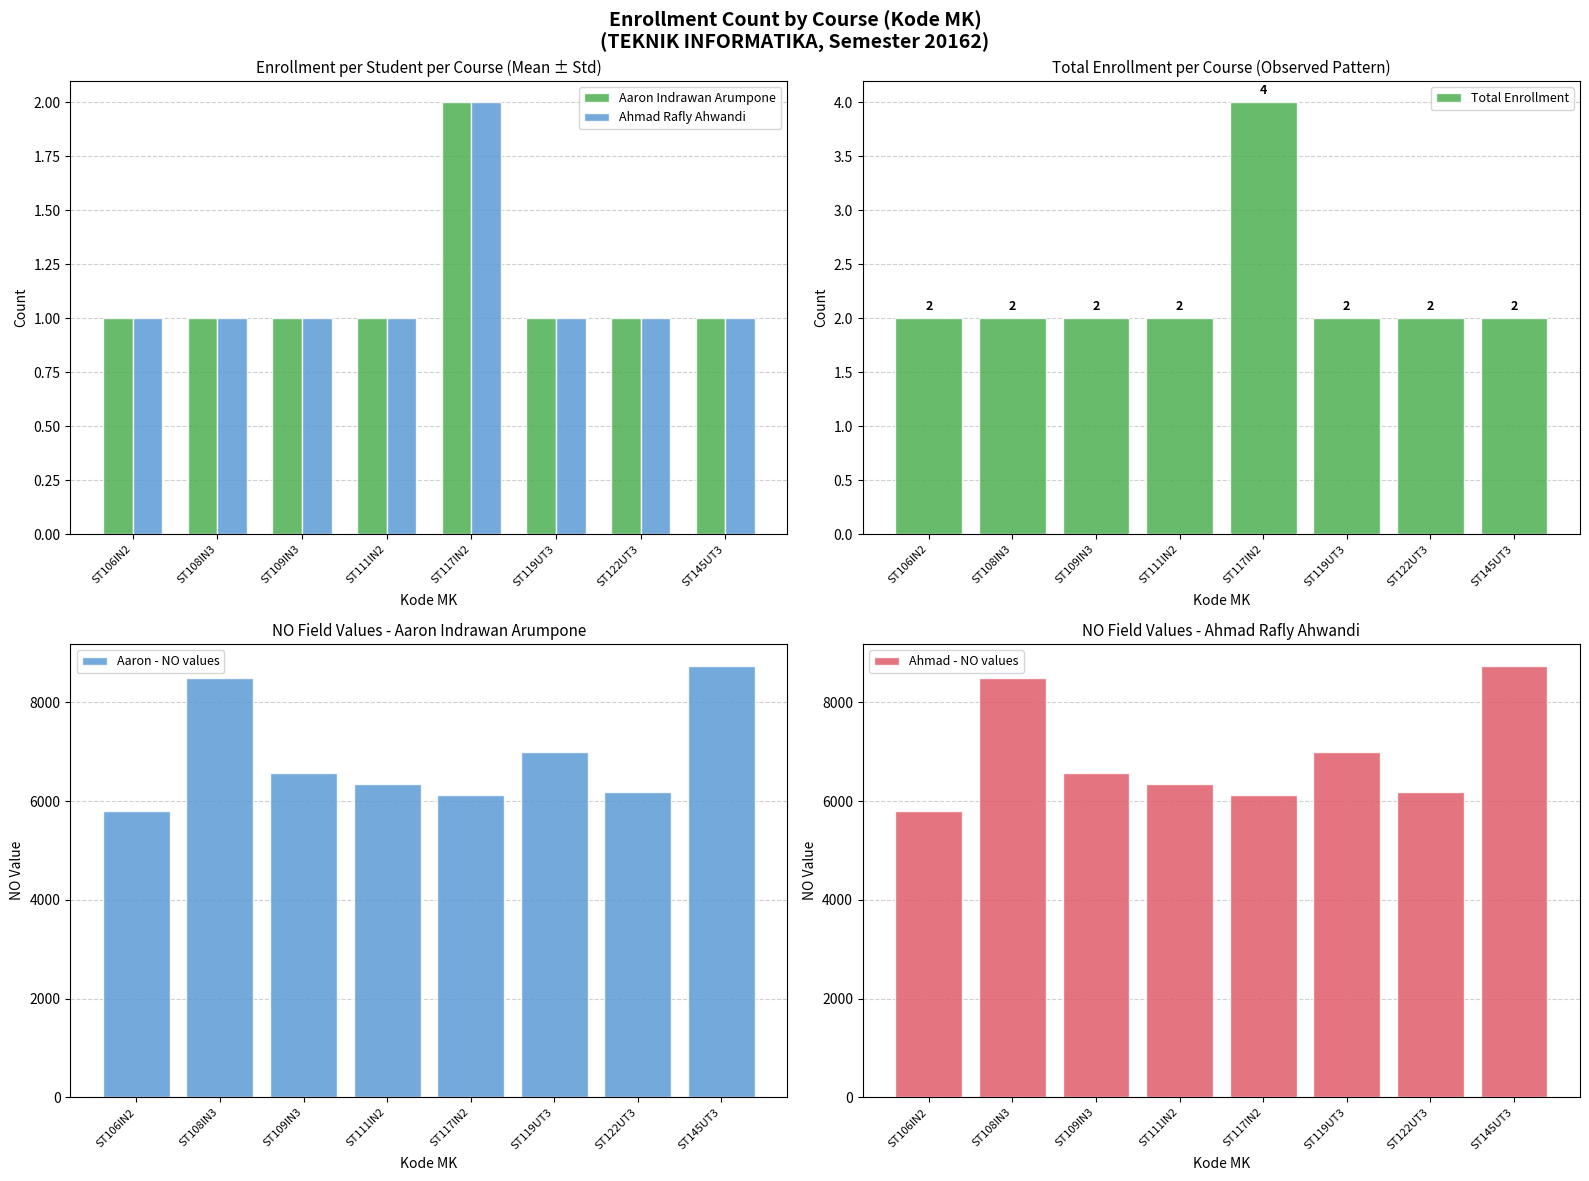

How many values in the Ahmad - NO values series are below 6567?

4